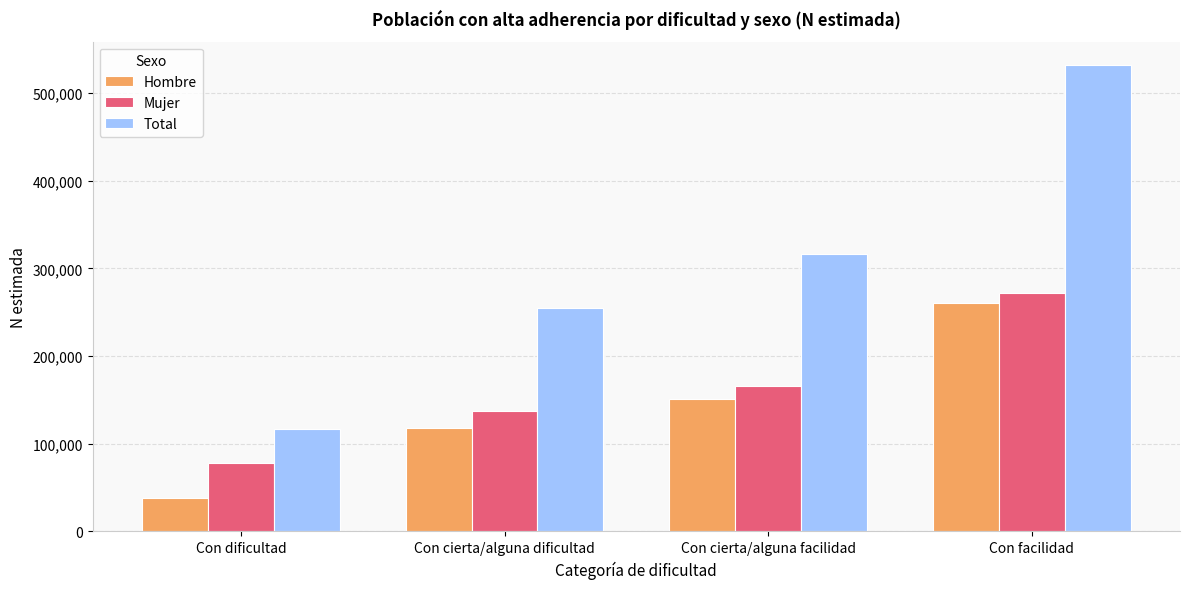

What is the spread (max minus min) of values at Con cierta/alguna facilidad?

165521